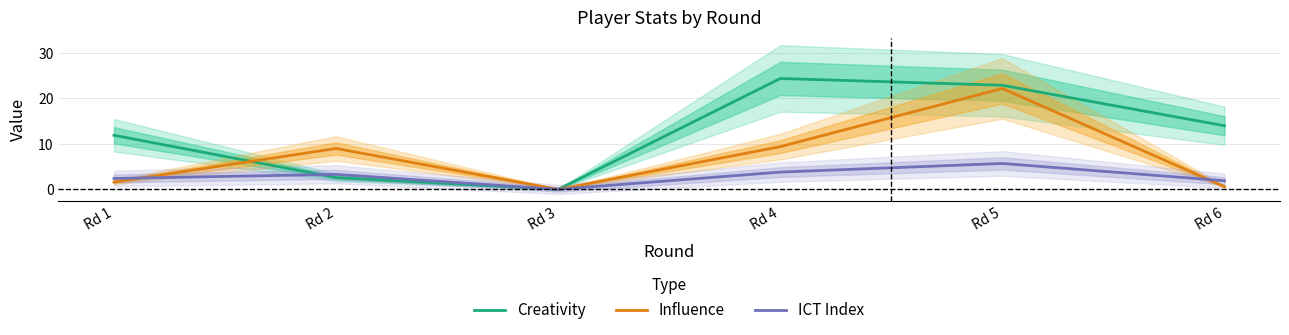

What is the sum of the Influence values at Rd 3 and Rd 2?

9.0